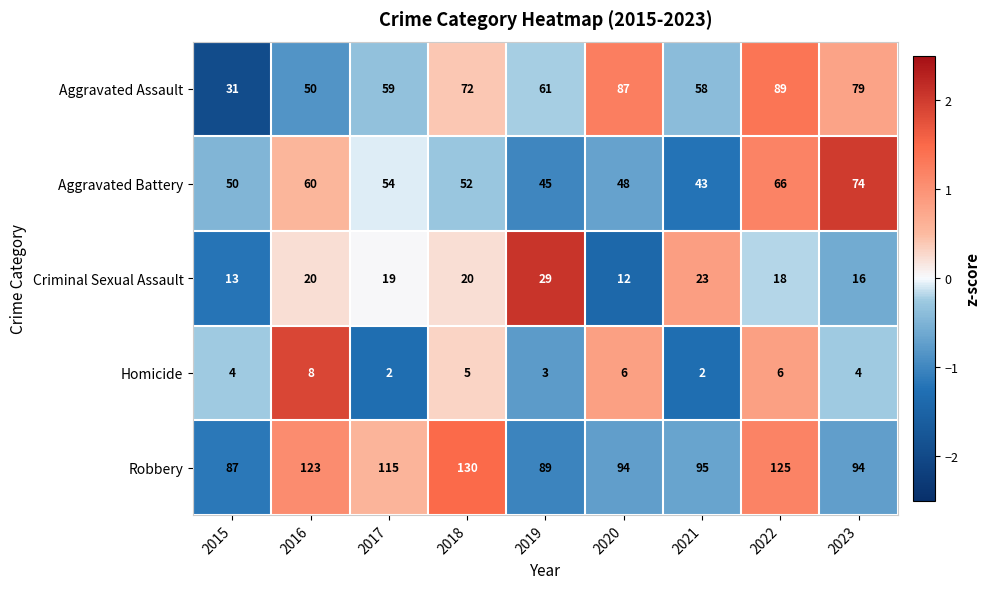

What is the sum of all Homicide values?

40